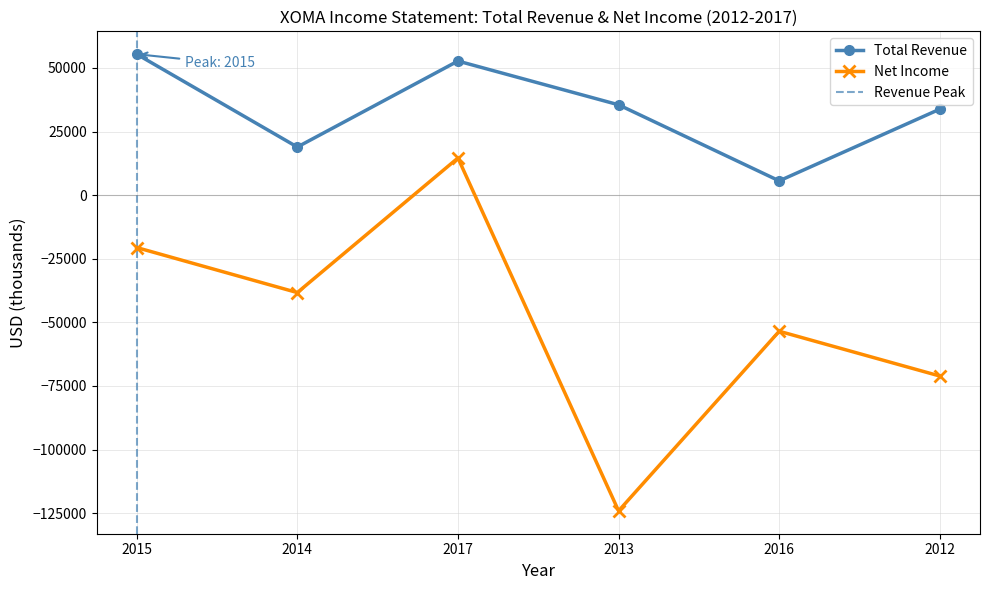

Reading left to right, extract all data points from this chart.

Total Revenue: 55400	18900	52700	35500	5600	33800
Net Income: -20600	-38300	14600	-124100	-53500	-71100